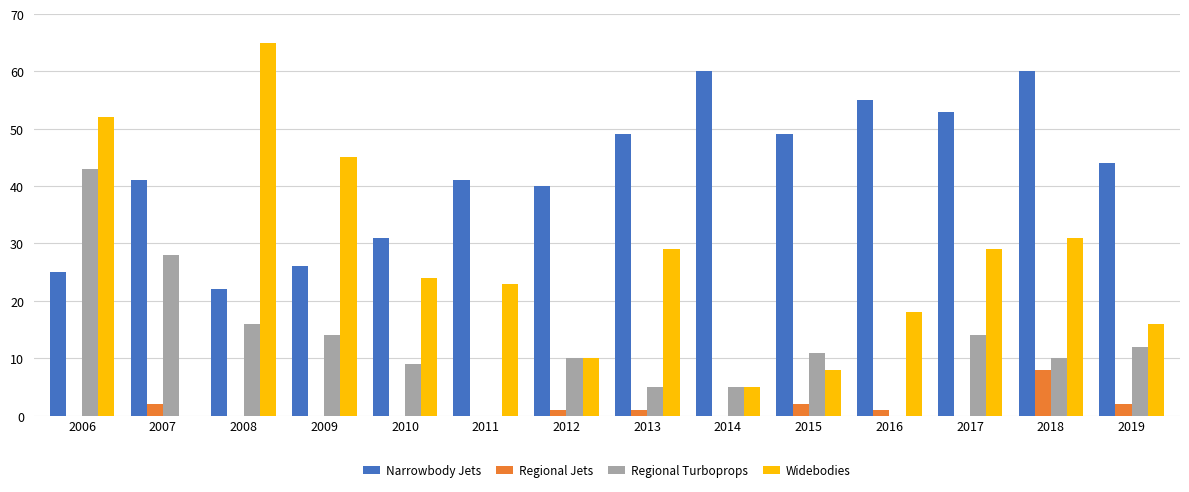

Are the bars grouped side by side (vs. stacked)?

Yes